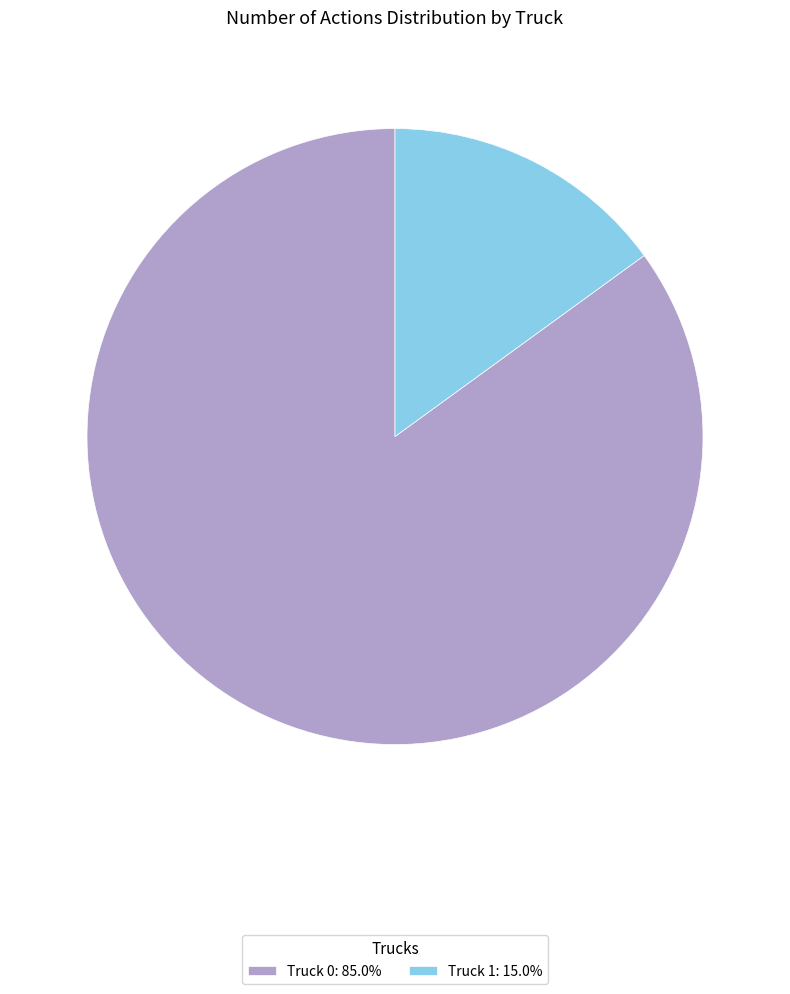

Is it true that Truck 0 is 99% of the pie?

False